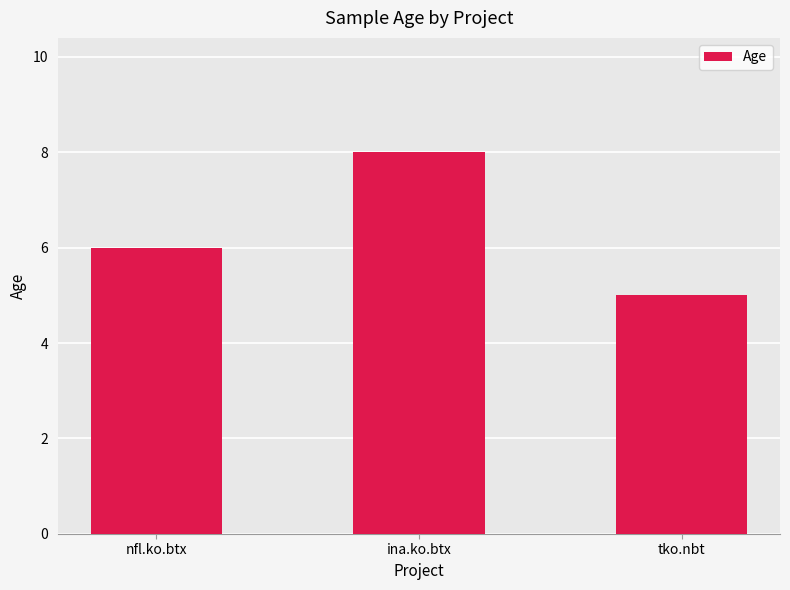

The chart shows a value of 6 at nfl.ko.btx. True or false?

True